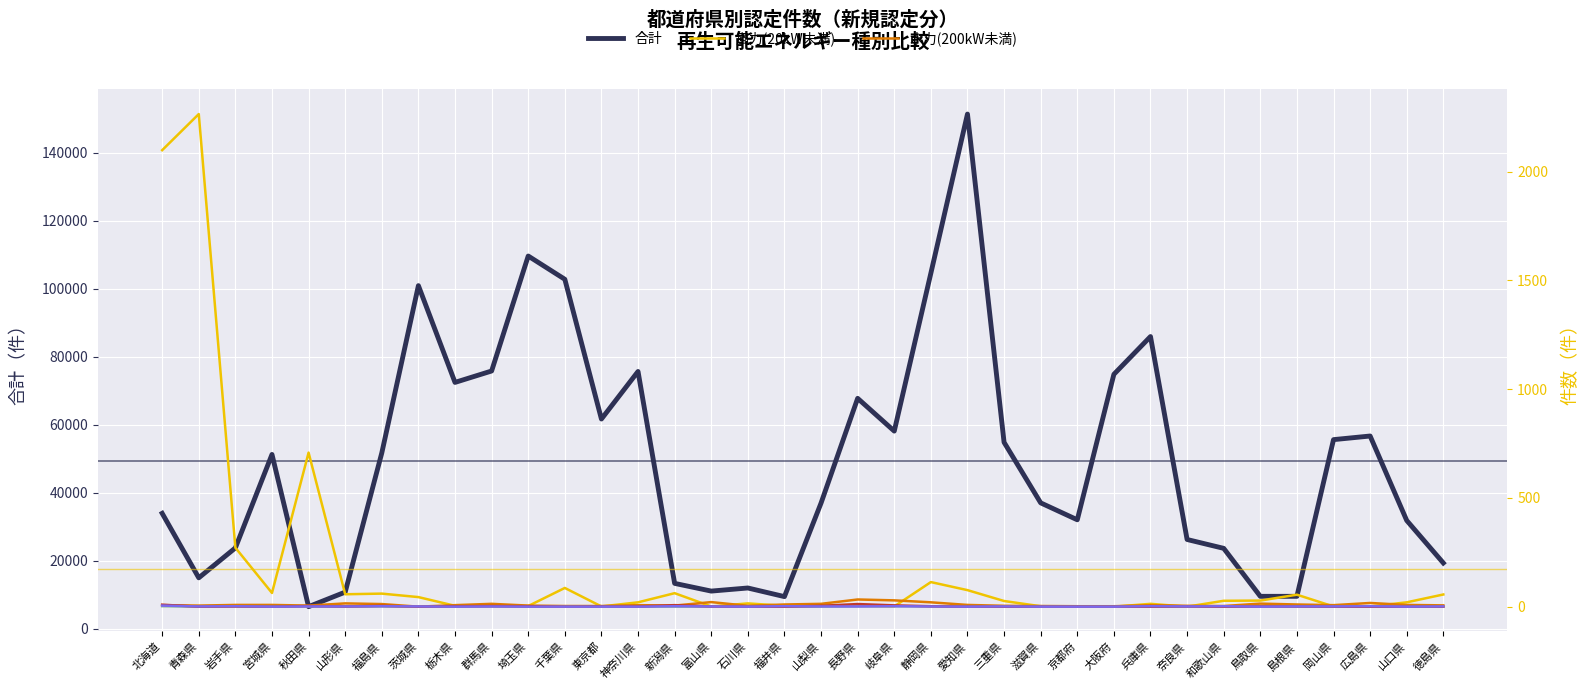

The バイオ(未利用木質) series shows 1 at 山梨県. True or false?

True